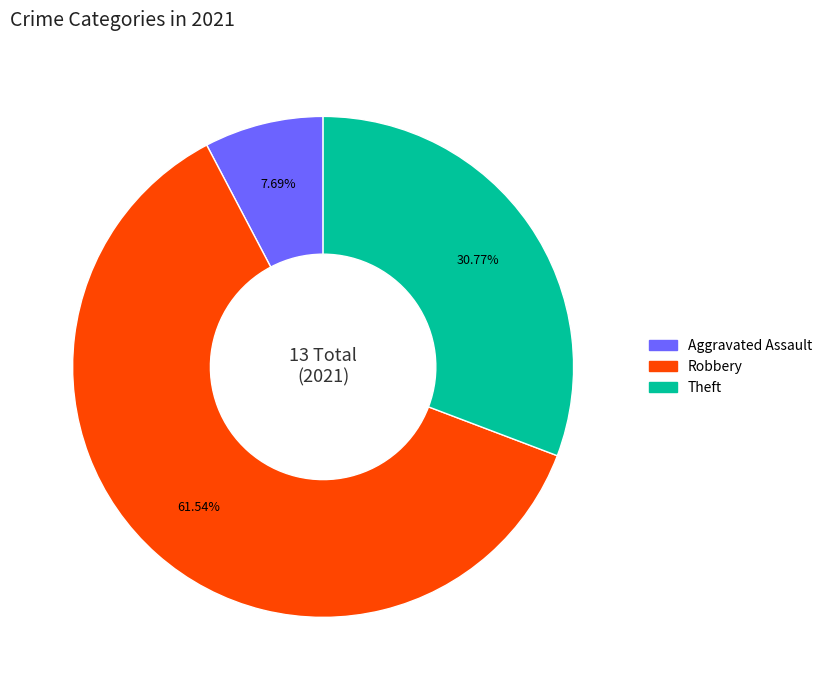

Count the number of slices in the pie.

3